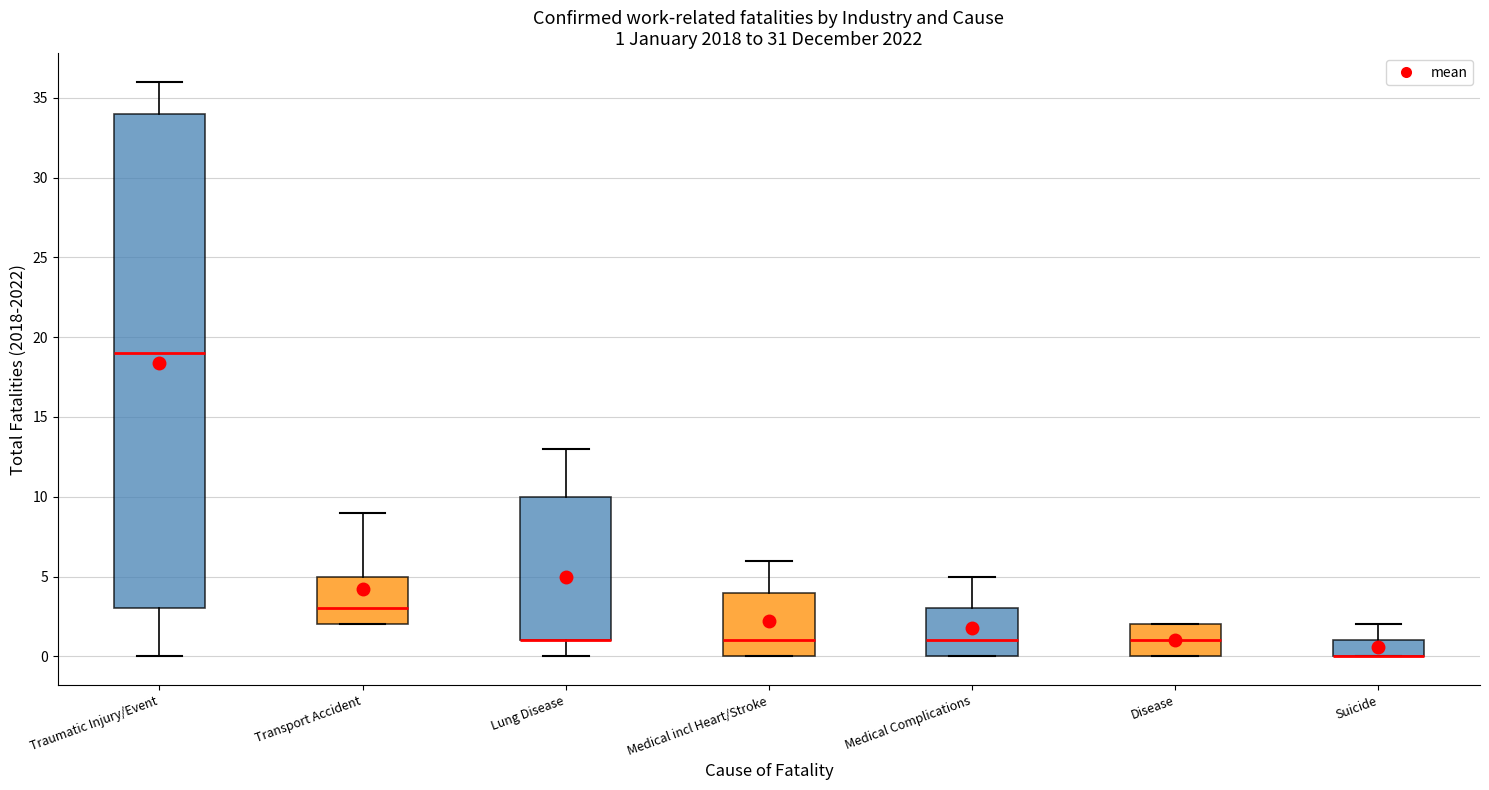

Comparing the boxes themselves (not the whiskers), which one is the tallest?

Traumatic Injury/Event